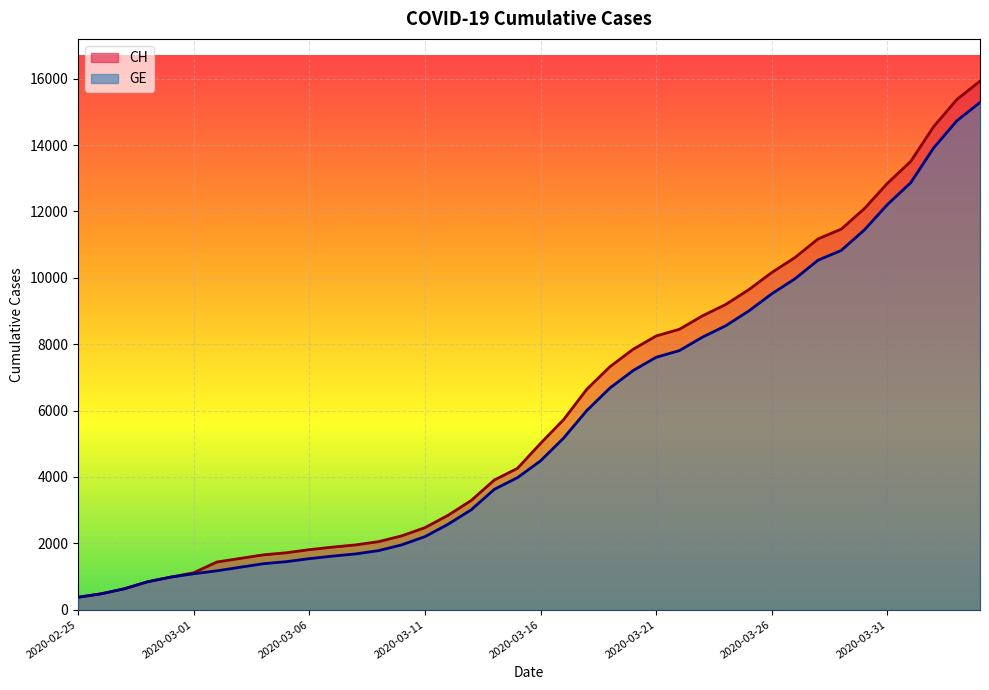

What value does the CH series have at 2020-03-09, to the nearest 10?

2050